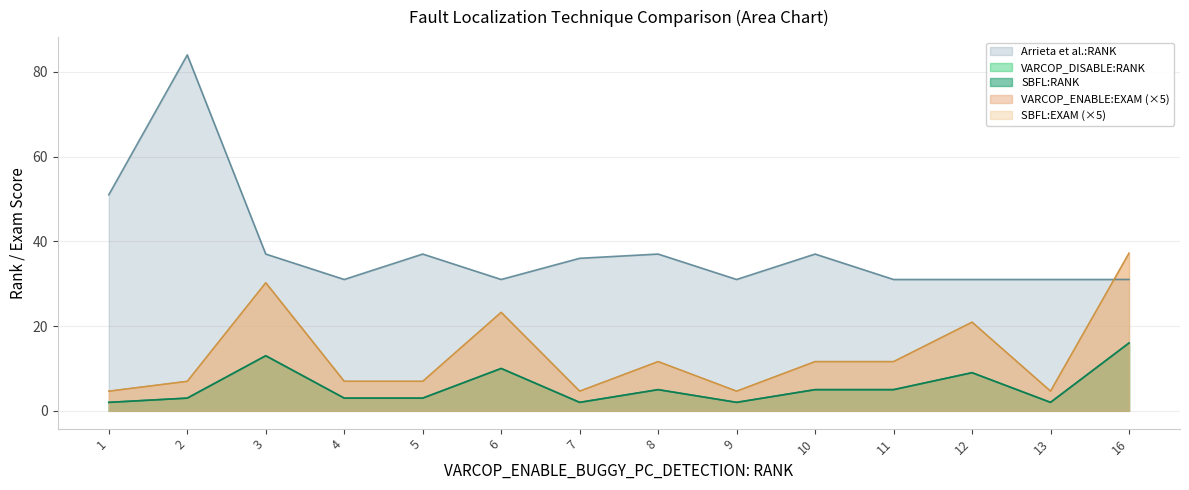

At which label is VARCOP_ENABLE:EXAM closest to 20?

12